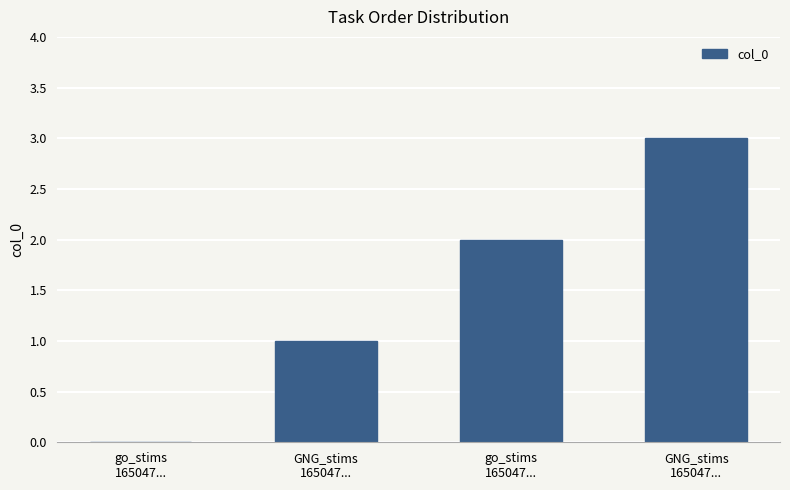

List the labels in order of value, smallest first.

go_stims
165047..., GNG_stims
165047..., go_stims
165047..., GNG_stims
165047...